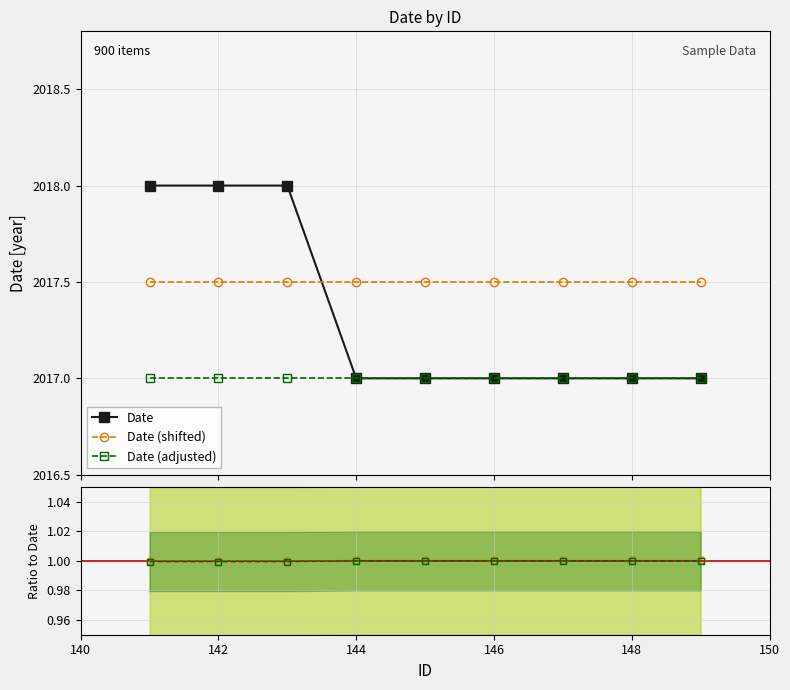

How many data points in shifted/Date are above 1?

6